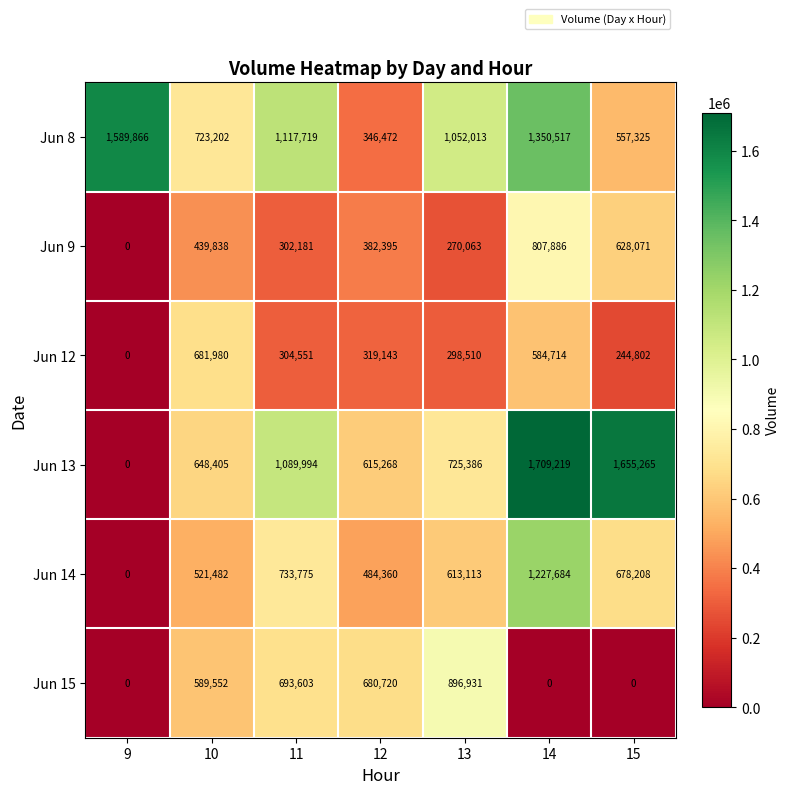

Where does the Jun 9 series first go above 382395?

10